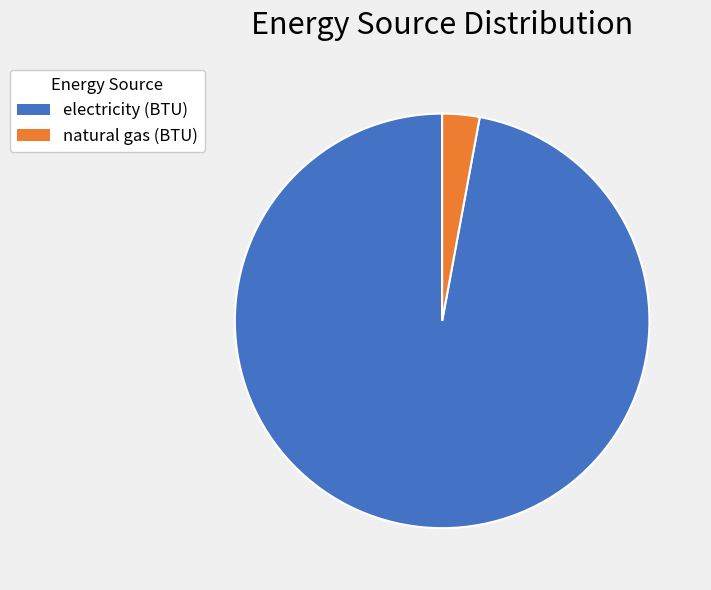

Rank the categories by value from lowest to highest.

natural gas (BTU), electricity (BTU)